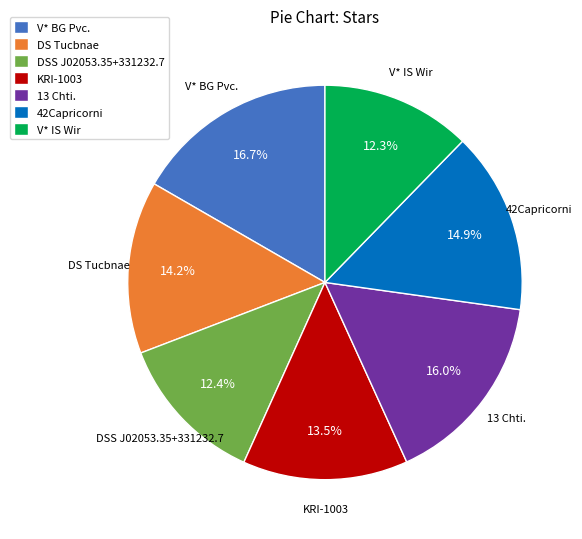

Is it true that V* IS Wir is 3% of the pie?

False